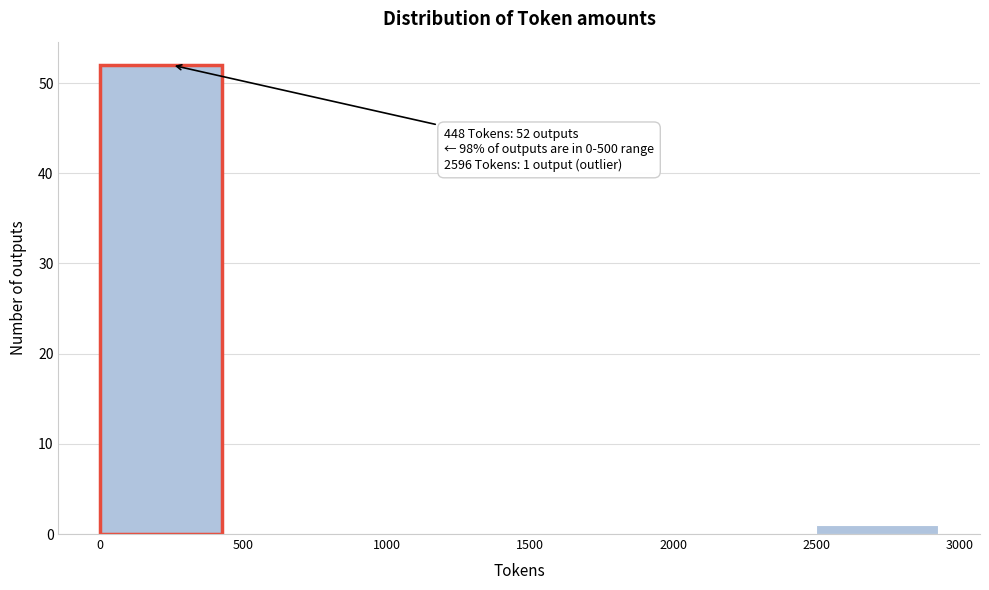

Over which range of the x-axis is the bar tallest?

0 to 500